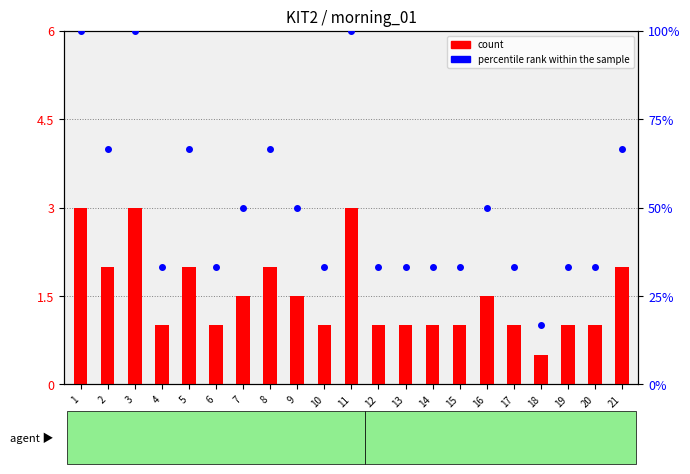

What is the lowest value of the count series?

0.5